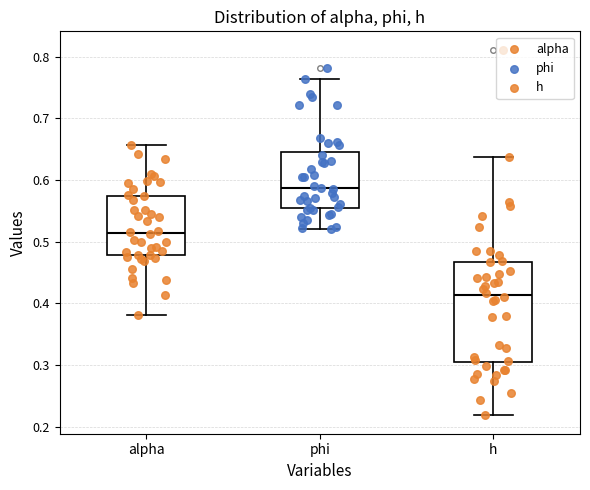

Comparing the boxes themselves (not the whiskers), which one is the tallest?

h